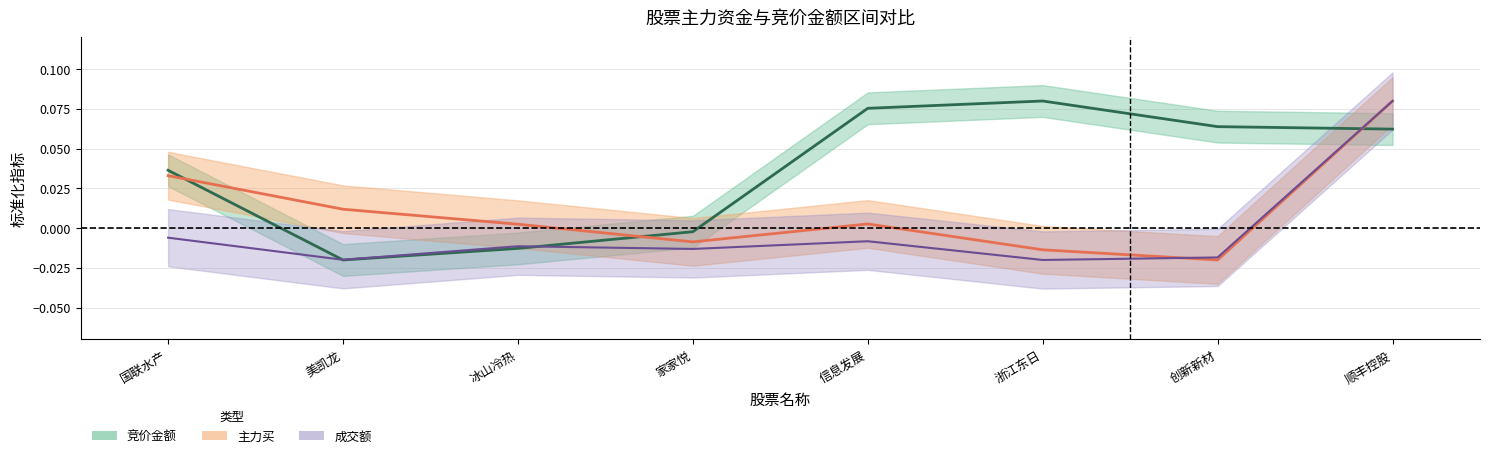

Reading right to left, extract all data points from this chart.

竞价金额: 0.1	0.1	0.1	0.1	-0.0	-0.0	-0.0	0.0
主力买: 0.1	-0.0	-0.0	0.0	-0.0	0.0	0.0	0.0
成交额: 0.1	-0.0	-0.0	-0.0	-0.0	-0.0	-0.0	-0.0